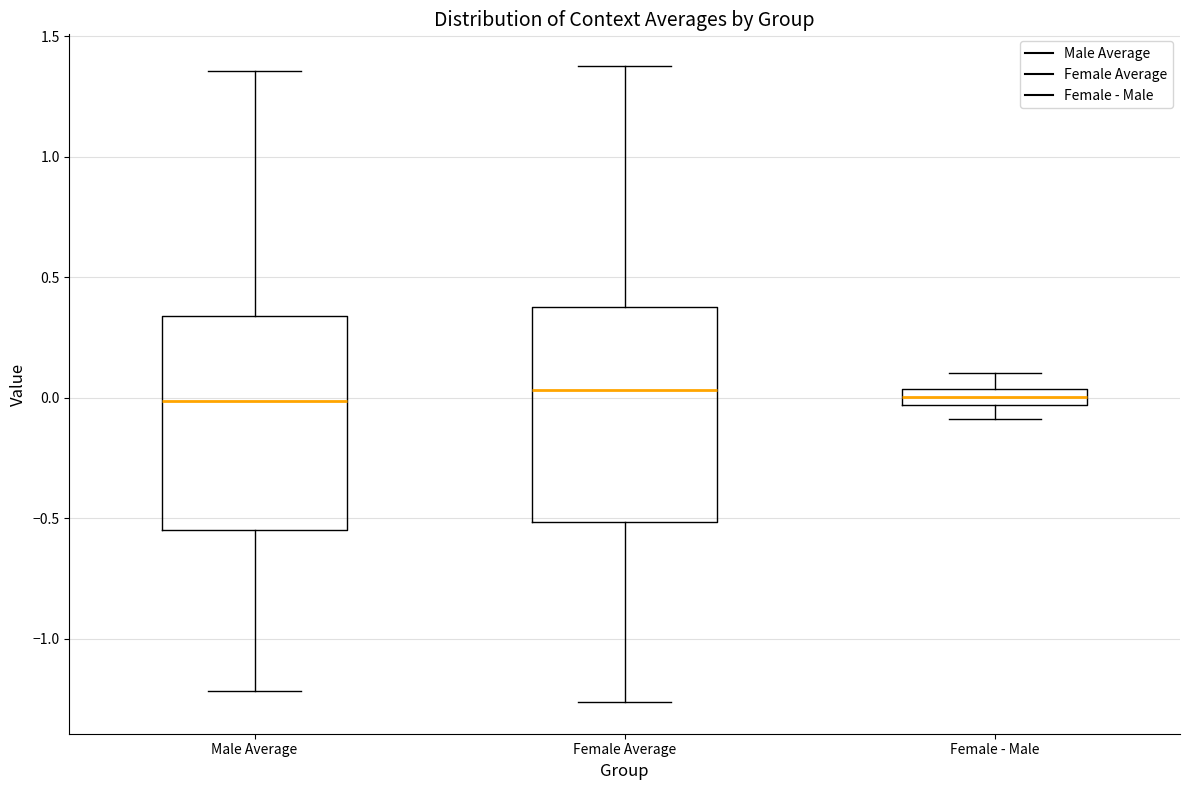

Where is the lower edge of the box for Male Average on the y-axis? The values are not printed on the chart, so give them approximately, as read against the axis.

-0.55